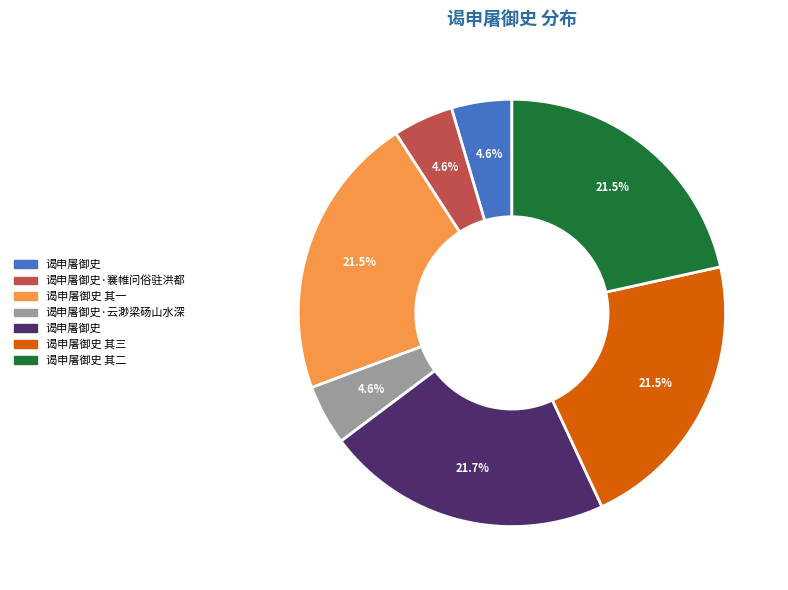

Is there a majority slice in this chart?

No